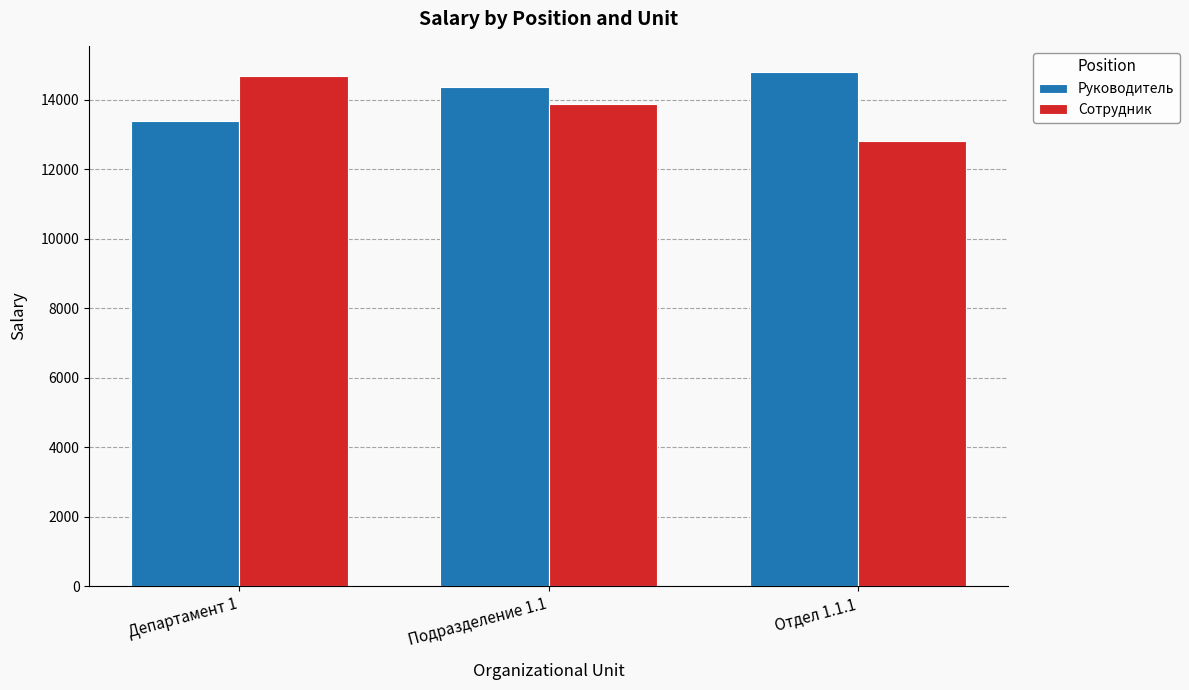

List the labels in order of Руководитель value, largest first.

Отдел 1.1.1, Подразделение 1.1, Департамент 1